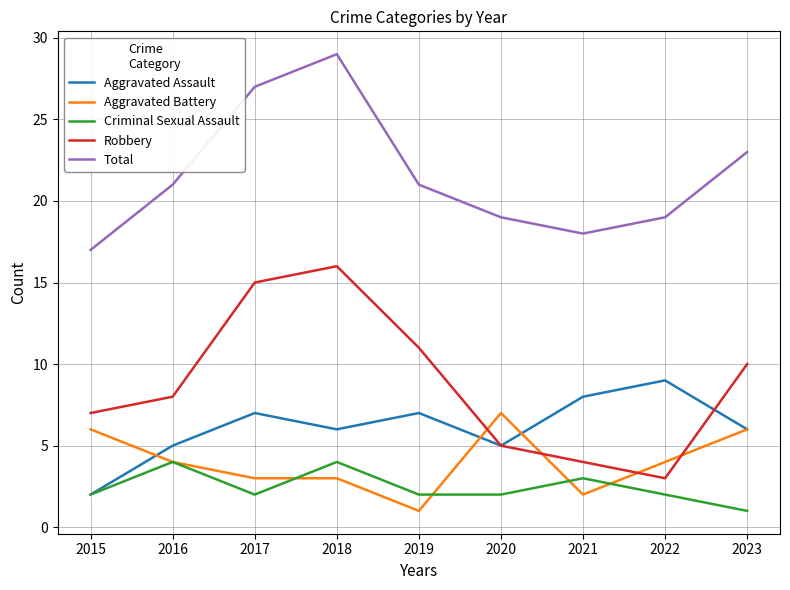

True or false: Aggravated Battery and Total intersect in this chart.

False